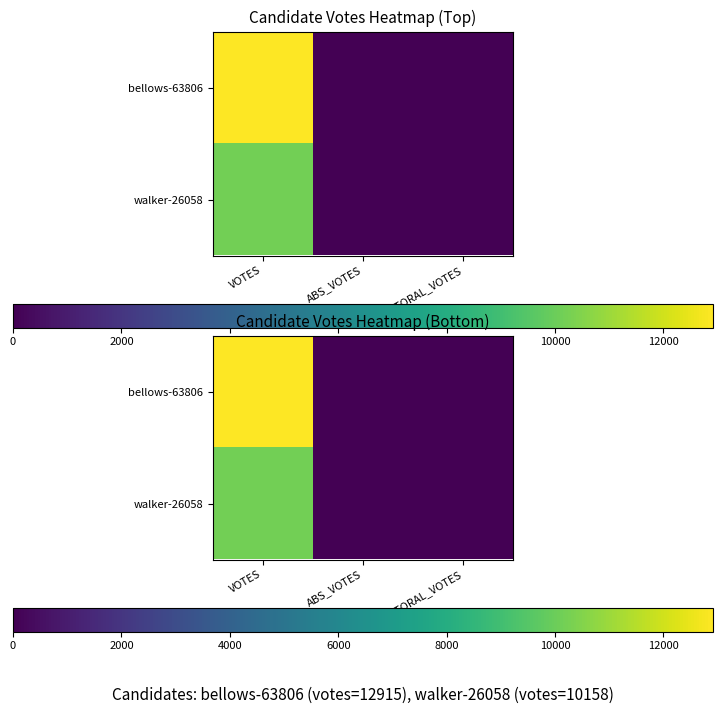

What is the sum of all walker-26058 values?

10158